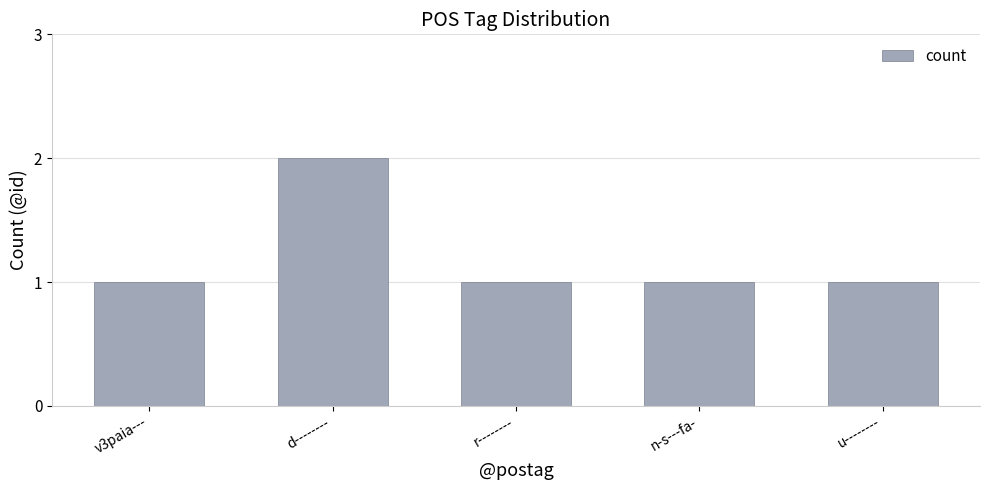

What is the value of the 2nd bar from the left?

2